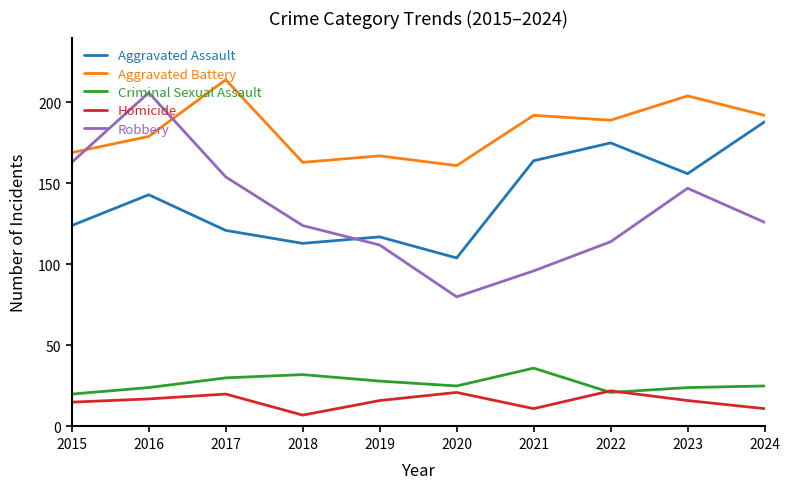

How many series are shown in this chart?

5